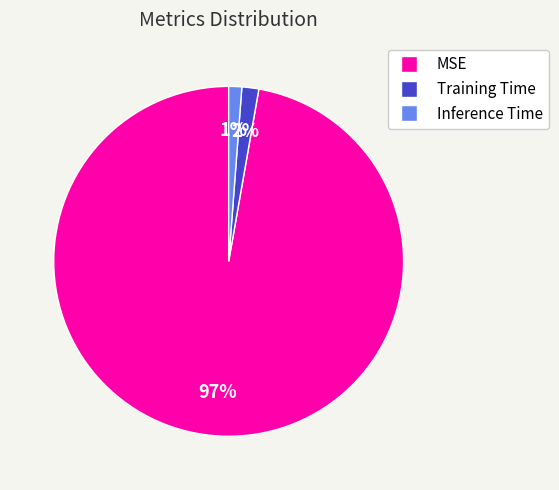

To the nearest percent, what is the combined percentage of MSE and Inference Time?

98%